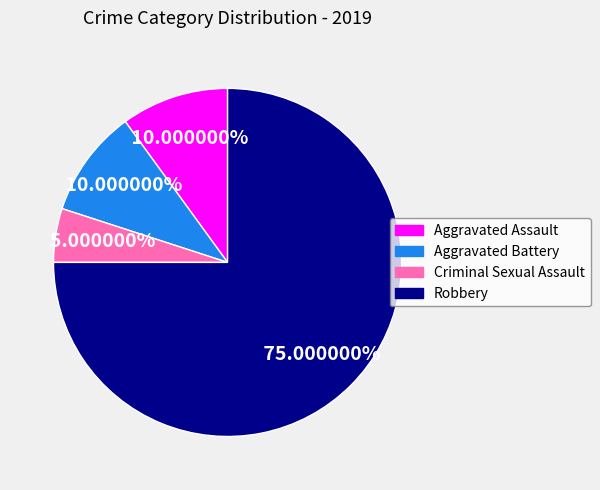

How many slices are in this pie chart?

4